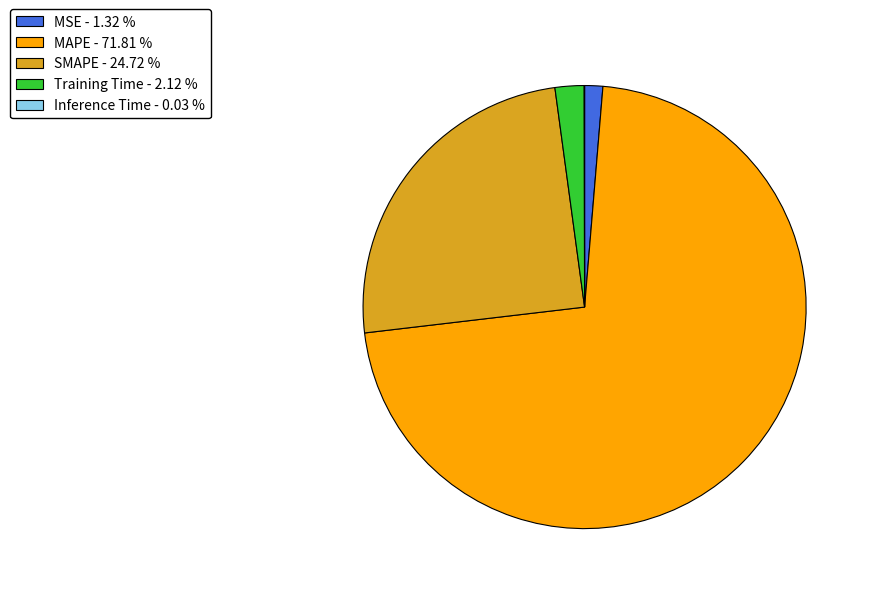

Which category accounts for the majority?

MAPE